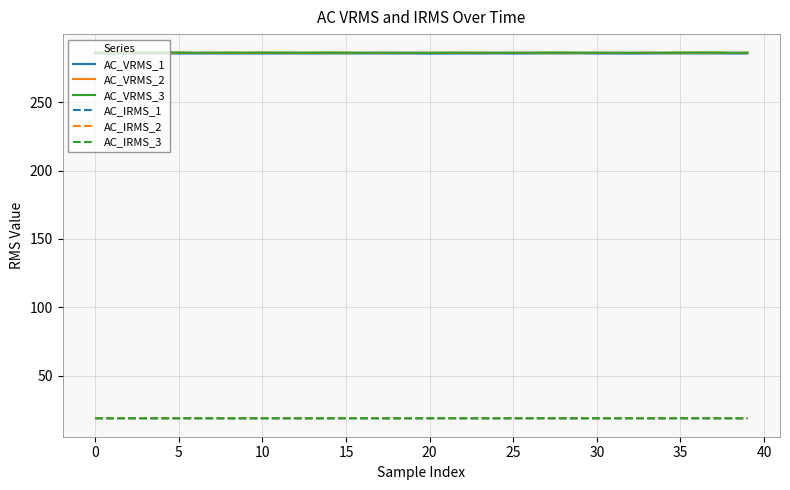

What is the minimum value for AC_VRMS_2?

286.1